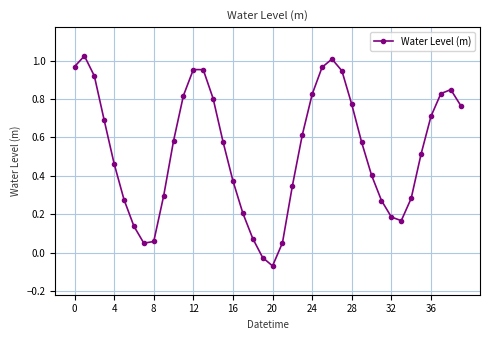

True or false: the data has more than 1 interior local peaks.

True